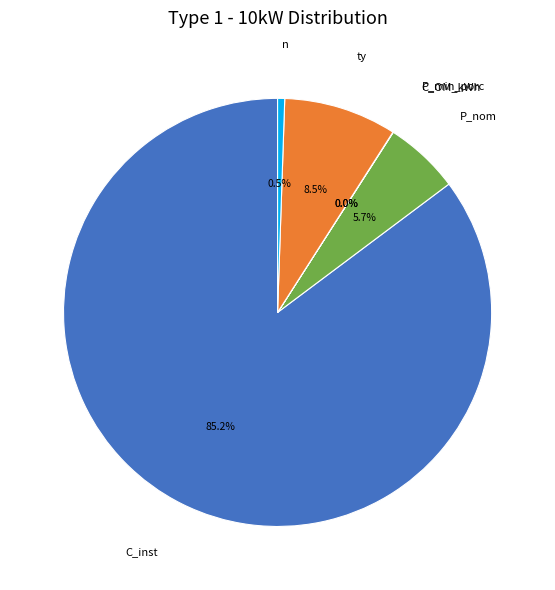

Is it true that C_inst is 85% of the pie?

True